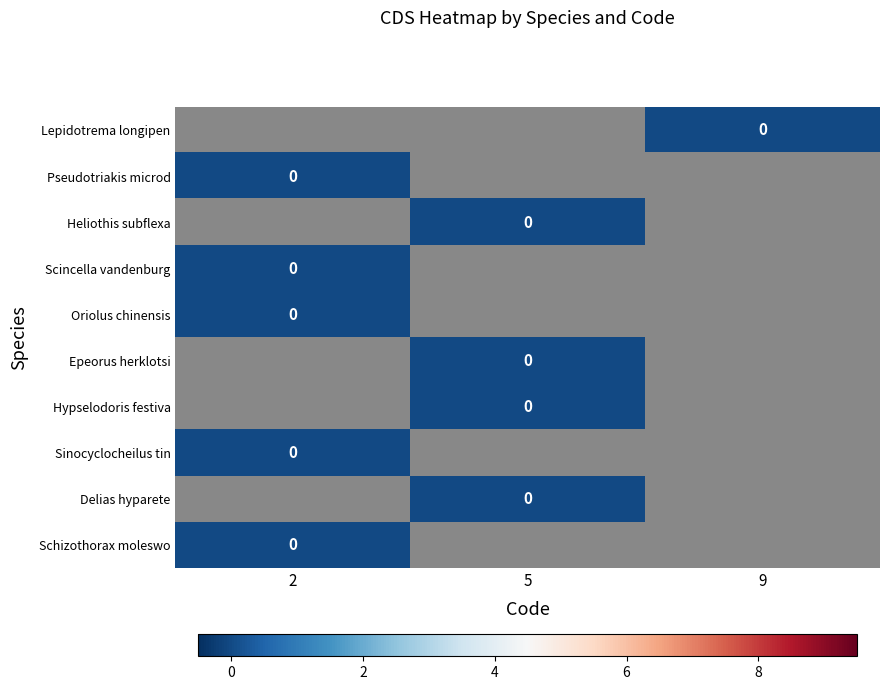

Which category has the highest value in the Pseudotriakis microd series?

2